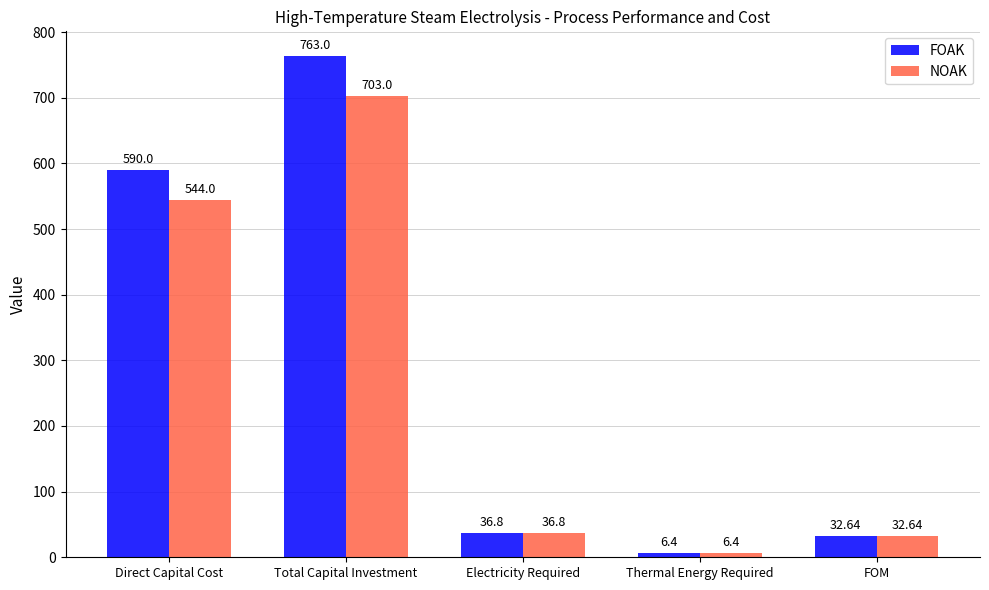

Reading left to right, extract all data points from this chart.

FOAK: Direct Capital Cost=590.0	Total Capital Investment=763.0	Electricity Required=36.8	Thermal Energy Required=6.4	FOM=32.6
NOAK: Direct Capital Cost=544.0	Total Capital Investment=703.0	Electricity Required=36.8	Thermal Energy Required=6.4	FOM=32.6